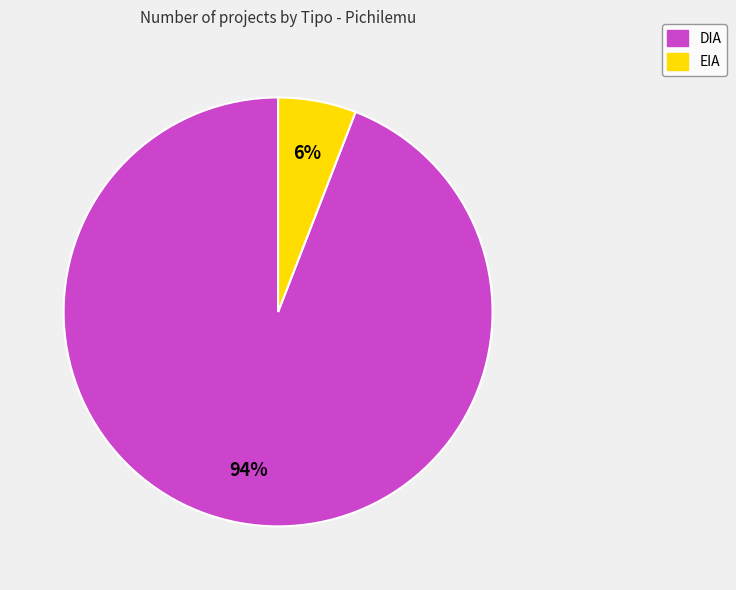

Combined, do EIA and DIA account for over 50%?

Yes